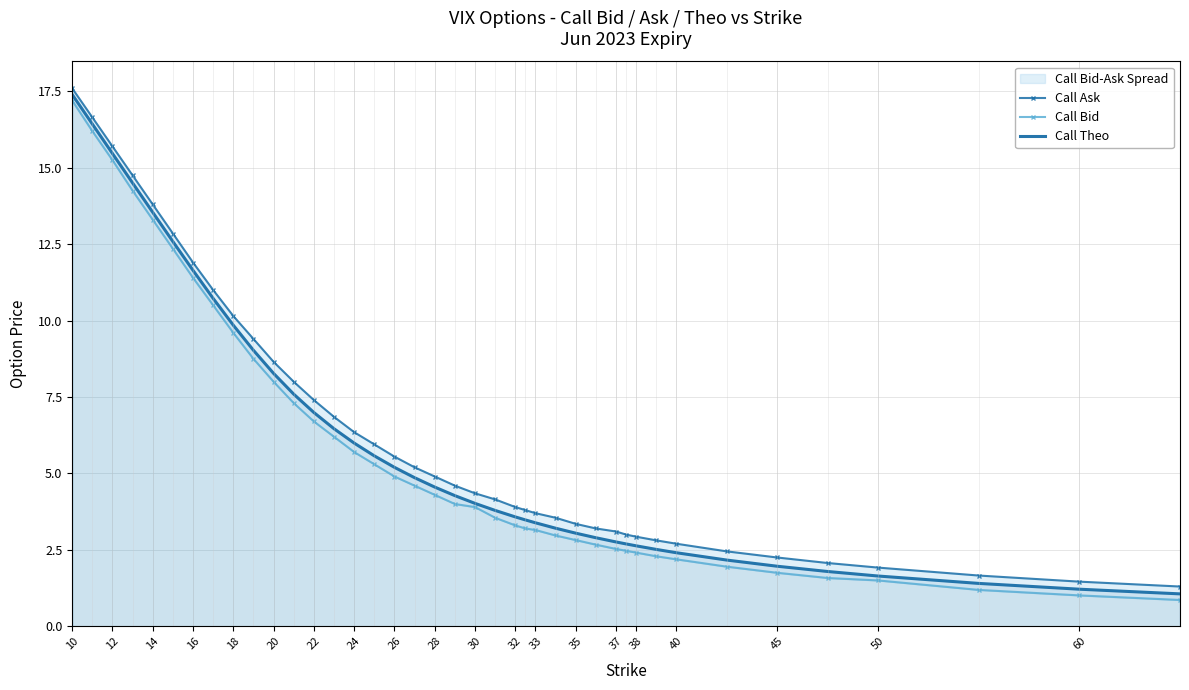

What is the lowest value of the Call Theo series?

1.1